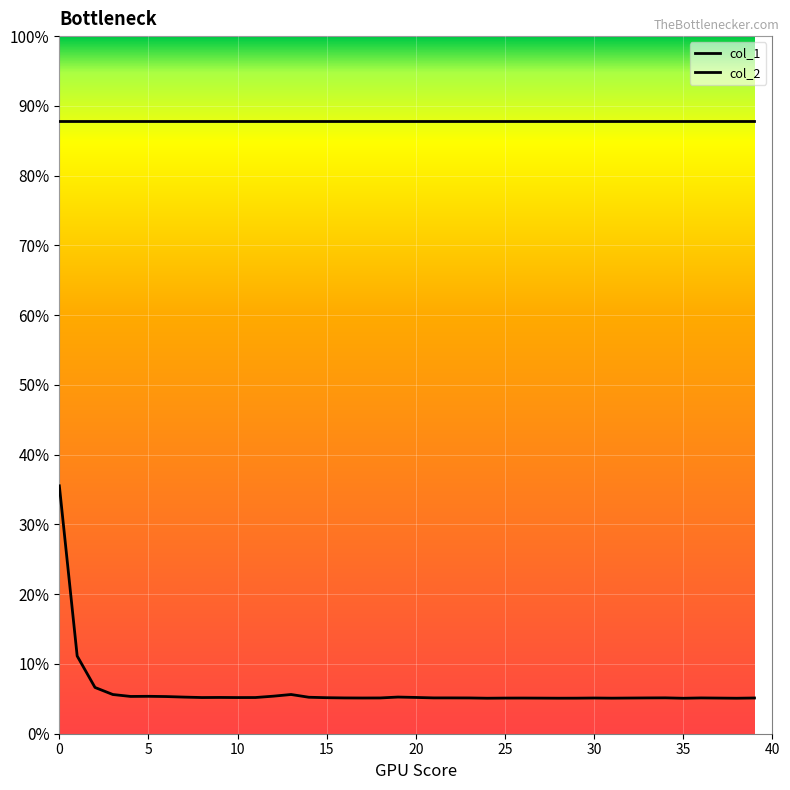

What is the difference between the maximum and minimum values in the col_1 series?

0.3